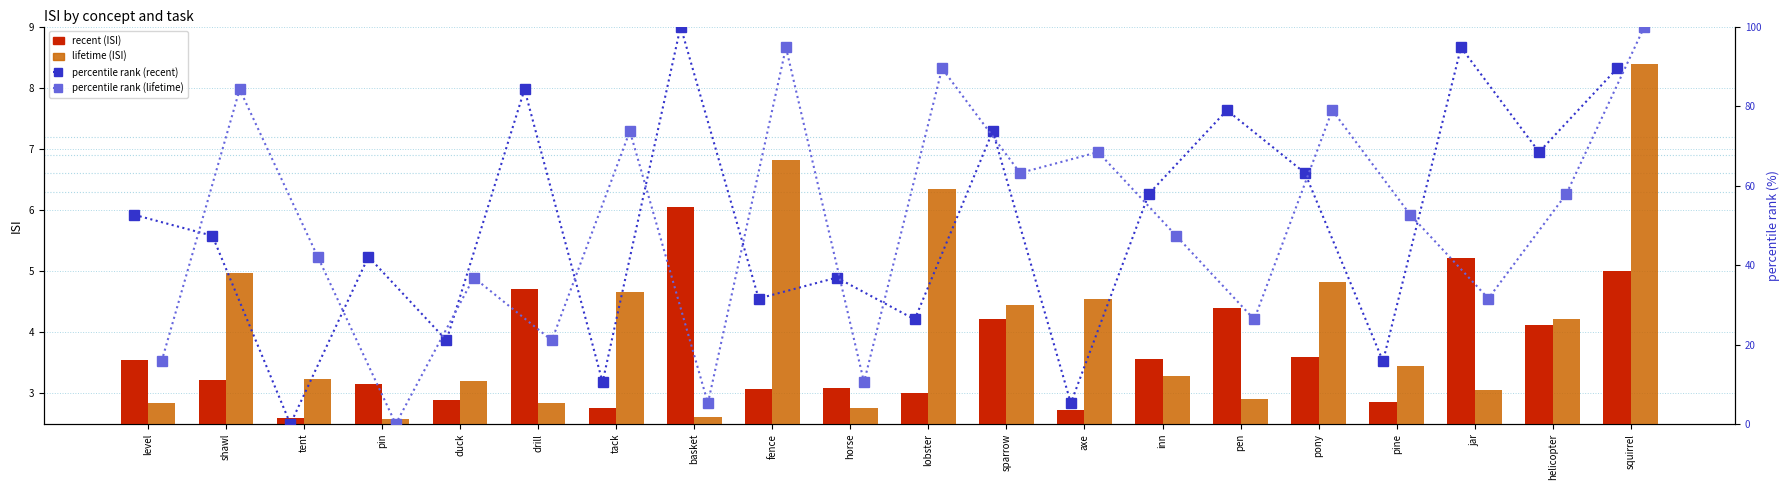

What position from the right is duck?

16